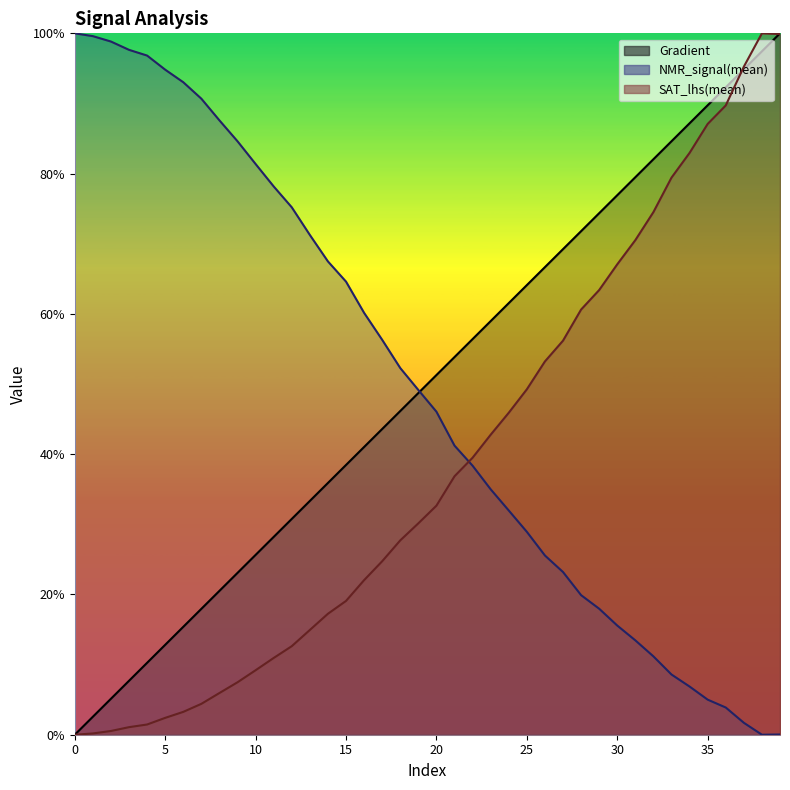

The Gradient series shows 0.1 at 2. True or false?

True